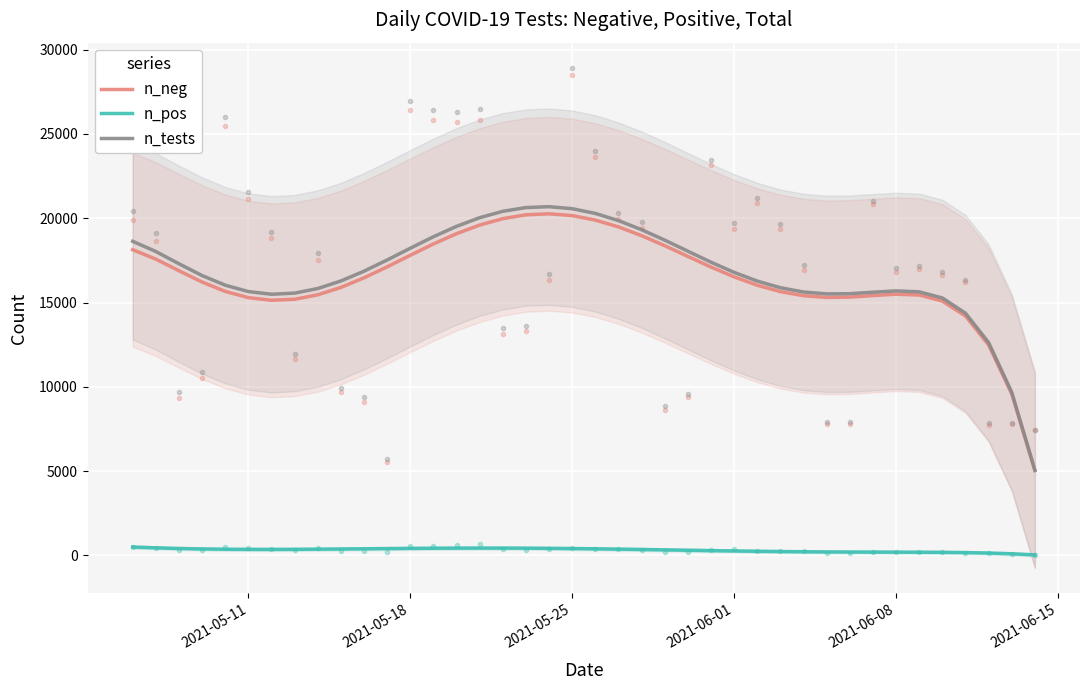

True or false: n_pos and n_neg intersect in this chart.

False